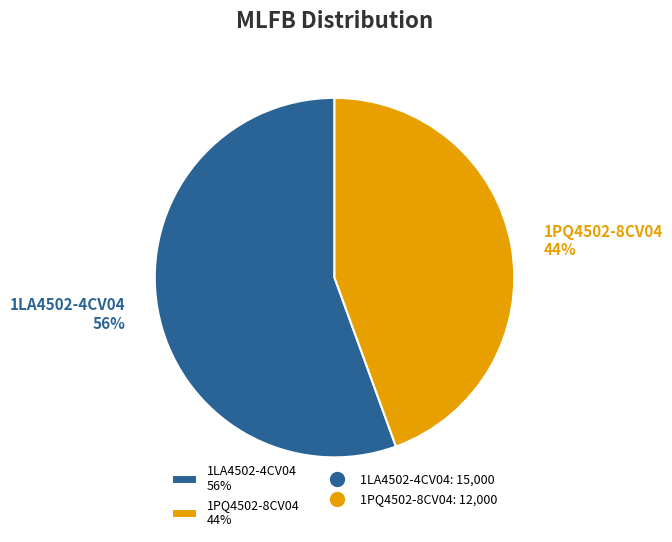

Approximately how many times larger is the value at 1PQ4502-8CV04 compared to 1LA4502-4CV04?

0.8